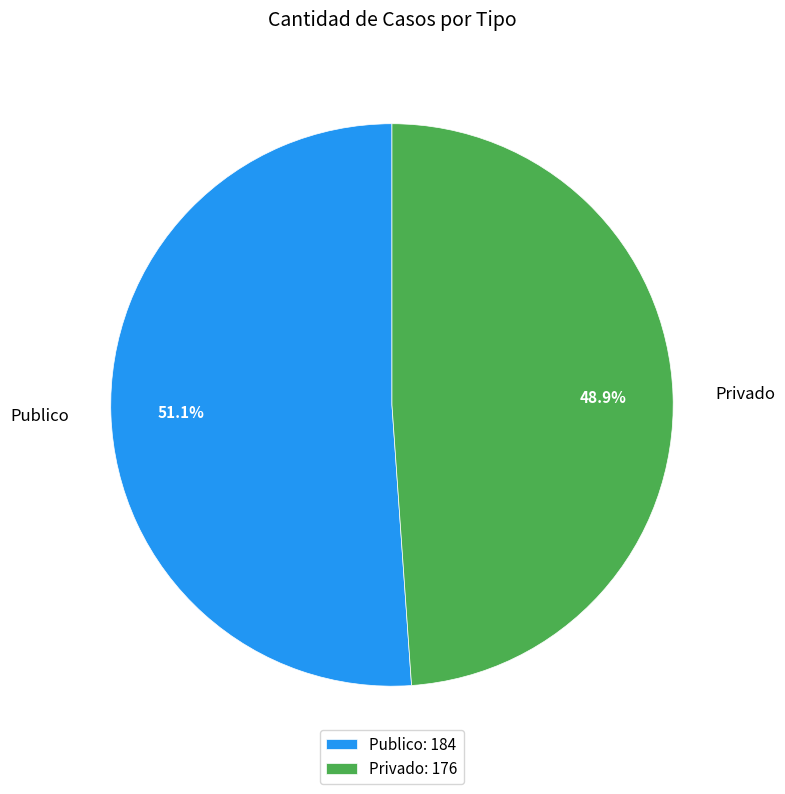

How many slices are in this pie chart?

2